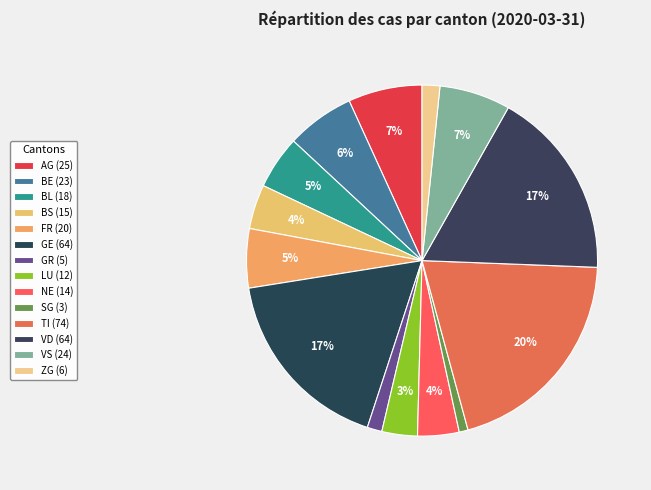

Which slice is the largest?

TI